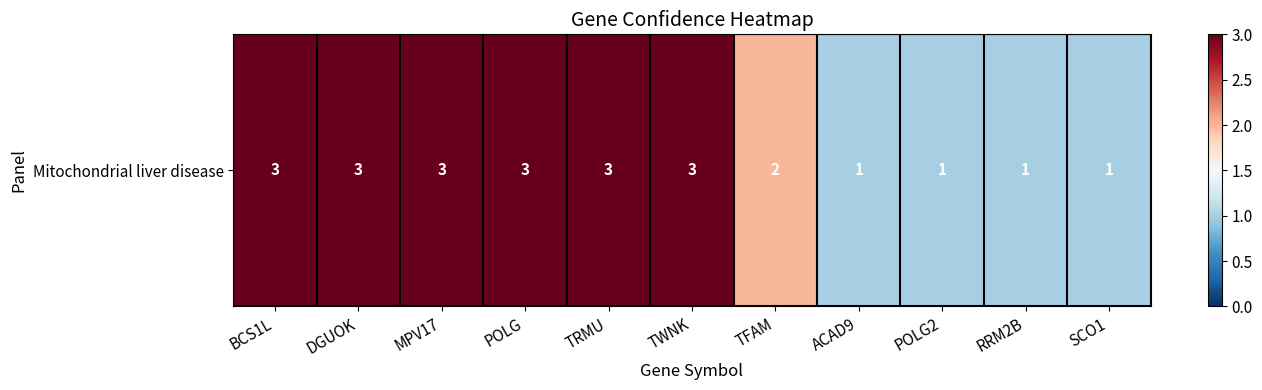

Reading right to left, transcribe all the data shown in this chart.

1	1	1	1	2	3	3	3	3	3	3